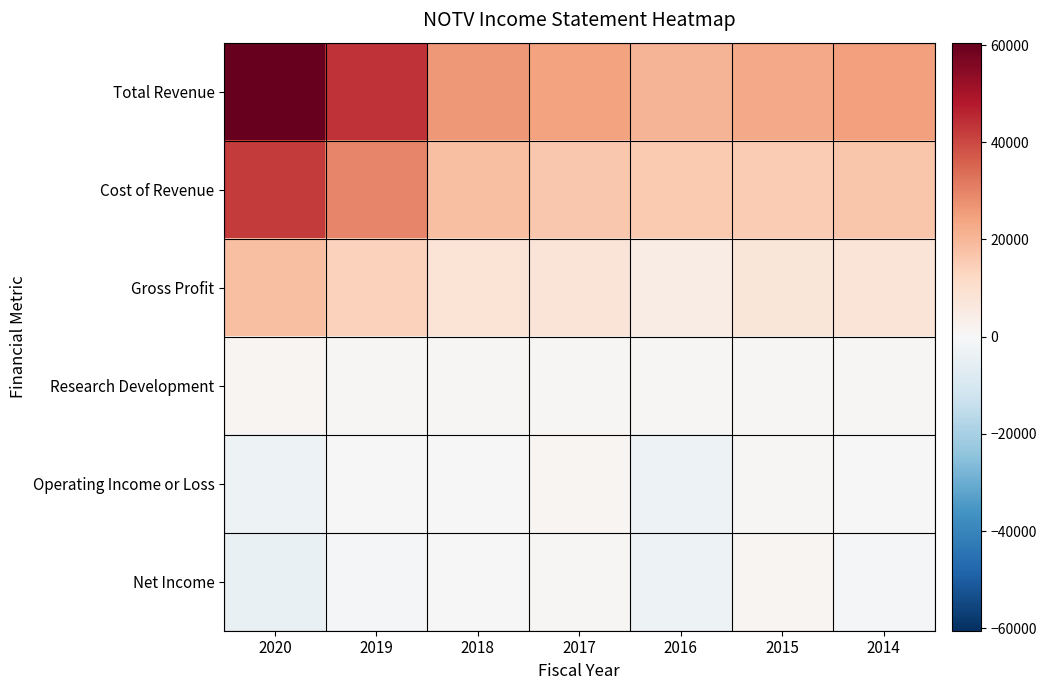

What is the maximum value shown in the chart?

60500